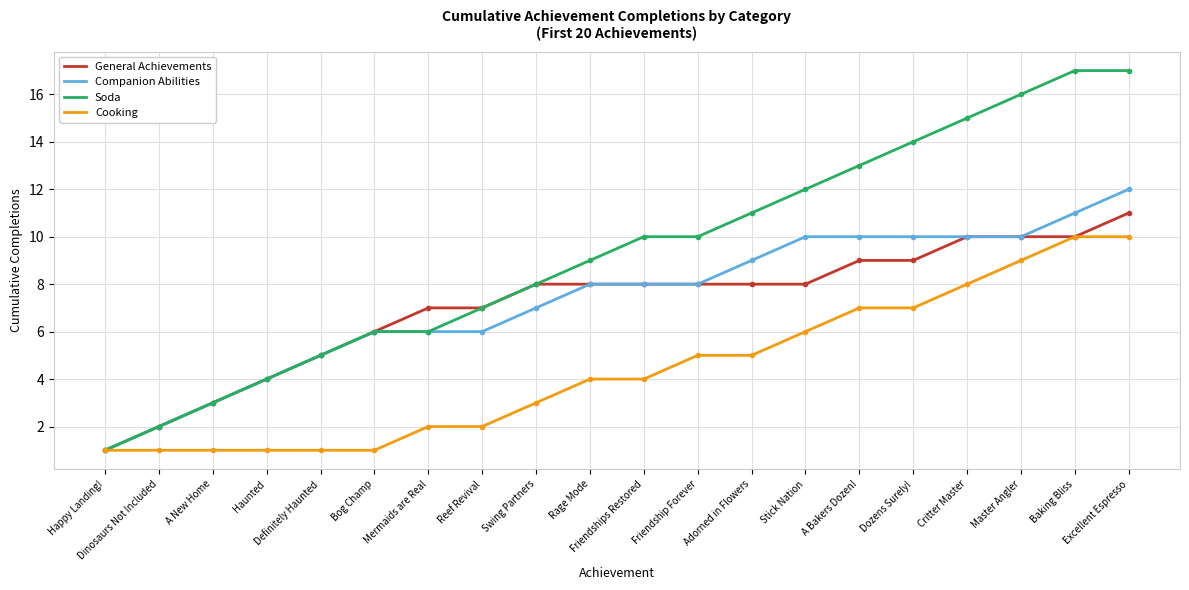

What is the minimum value for General Achievements?

1